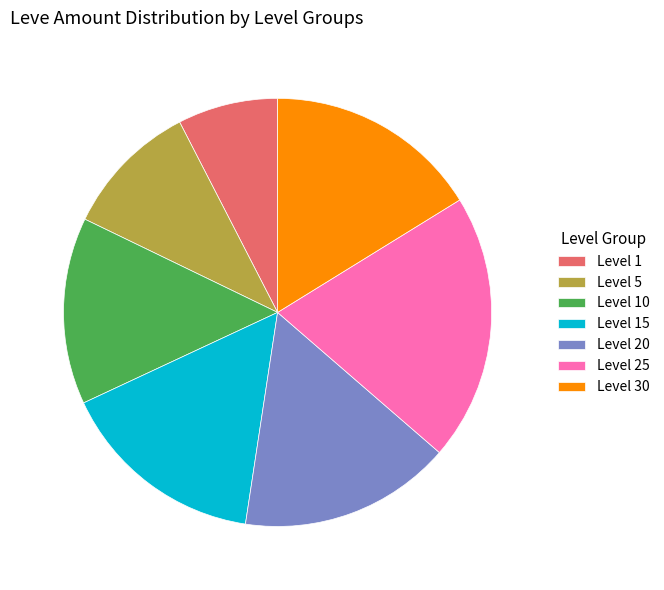

Between Level 30 and Level 1, which is larger?

Level 30